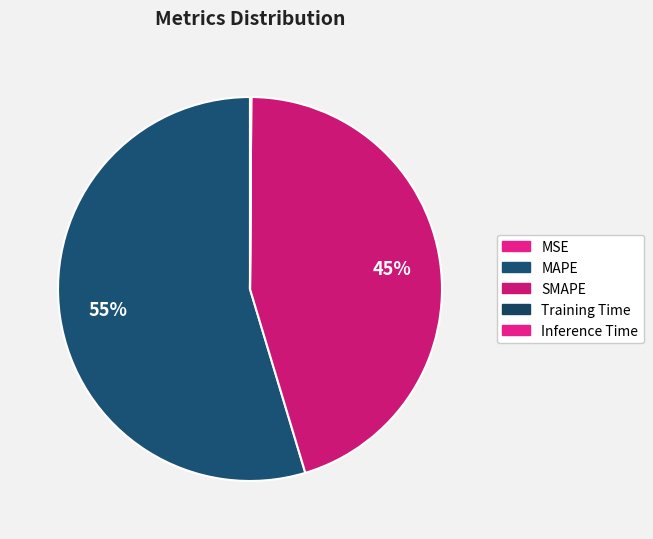

How many slices are in this pie chart?

5